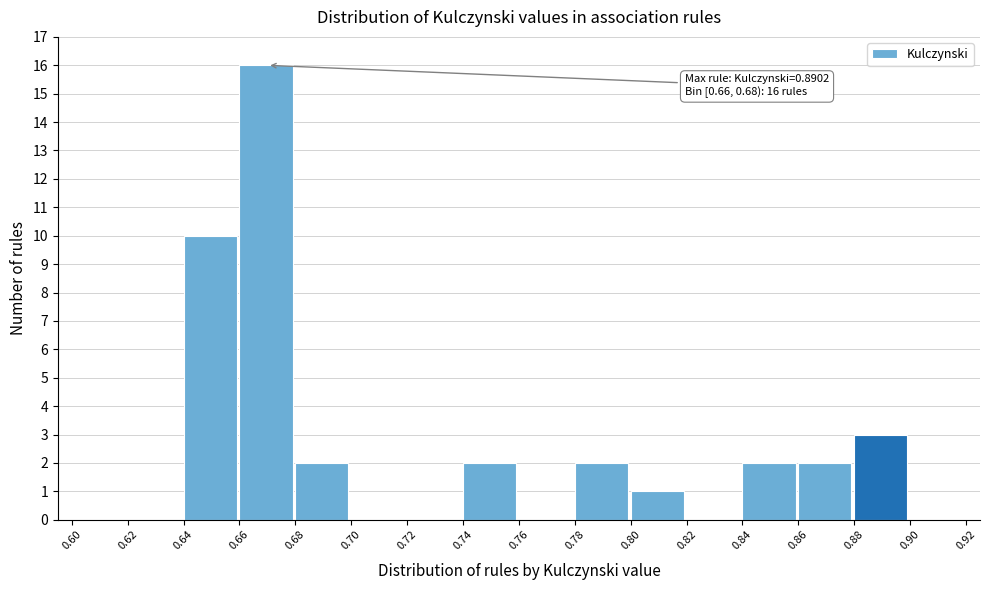

Which range on the x-axis has the tallest bar?

0.66 to 0.68